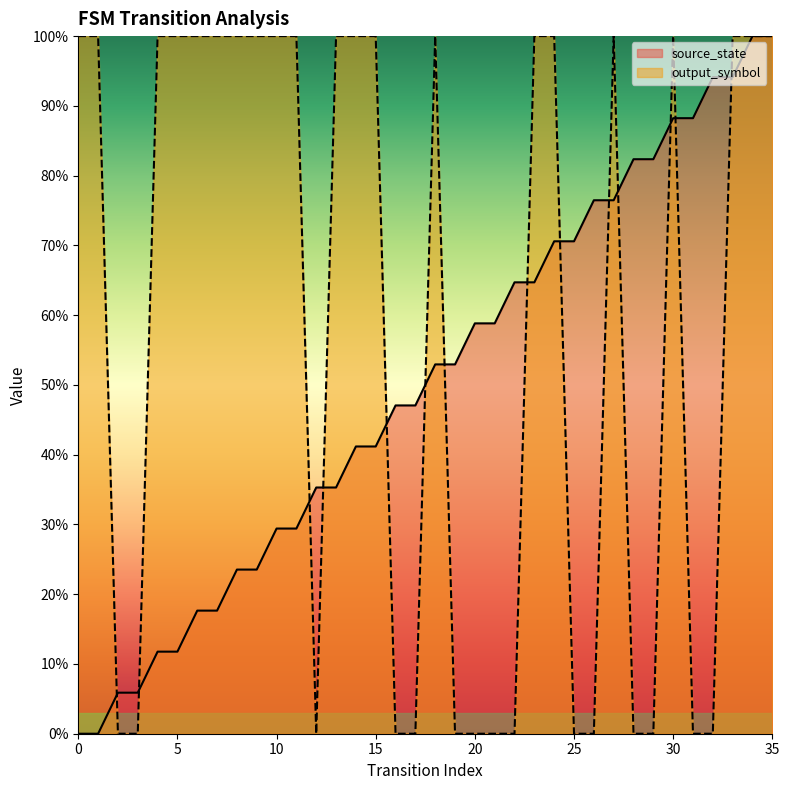

Reading right to left, transcribe all the data shown in this chart.

source_state: 1.0	1.0	0.9	0.9	0.9	0.9	0.8	0.8	0.8	0.8	0.7	0.7	0.6	0.6	0.6	0.6	0.5	0.5	0.5	0.5	0.4	0.4	0.4	0.4	0.3	0.3	0.2	0.2	0.2	0.2	0.1	0.1	0.1	0.1	0.0	0.0
output_symbol: 1.0	1.0	1.0	0.0	0.0	1.0	0.0	0.0	1.0	0.0	0.0	1.0	1.0	0.0	0.0	0.0	0.0	1.0	0.0	0.0	1.0	1.0	1.0	0.0	1.0	1.0	1.0	1.0	1.0	1.0	1.0	1.0	0.0	0.0	1.0	1.0